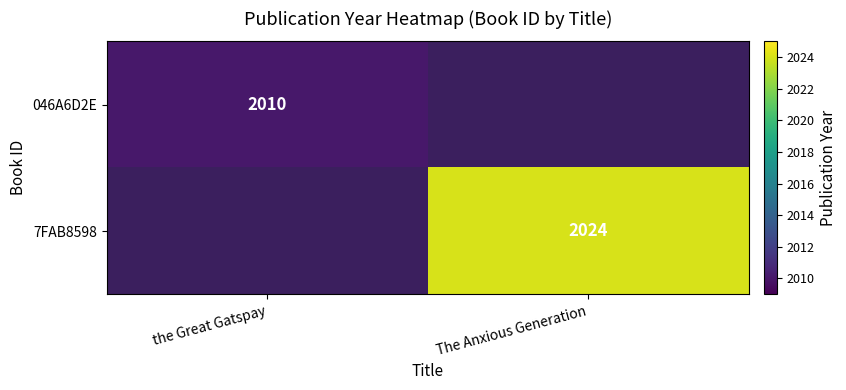

At how many categories does at least one series exceed 2023?

1